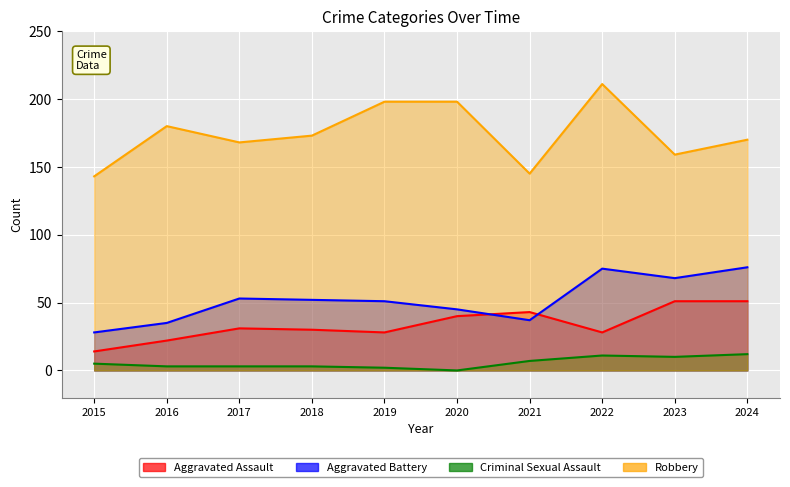

Reading right to left, transcribe all the data shown in this chart.

Aggravated Assault: 2024=51	2023=51	2022=28	2021=43	2020=40	2019=28	2018=30	2017=31	2016=22	2015=14
Aggravated Battery: 2024=76	2023=68	2022=75	2021=37	2020=45	2019=51	2018=52	2017=53	2016=35	2015=28
Criminal Sexual Assault: 2024=12	2023=10	2022=11	2021=7	2020=0	2019=2	2018=3	2017=3	2016=3	2015=5
Robbery: 2024=170	2023=159	2022=211	2021=145	2020=198	2019=198	2018=173	2017=168	2016=180	2015=143